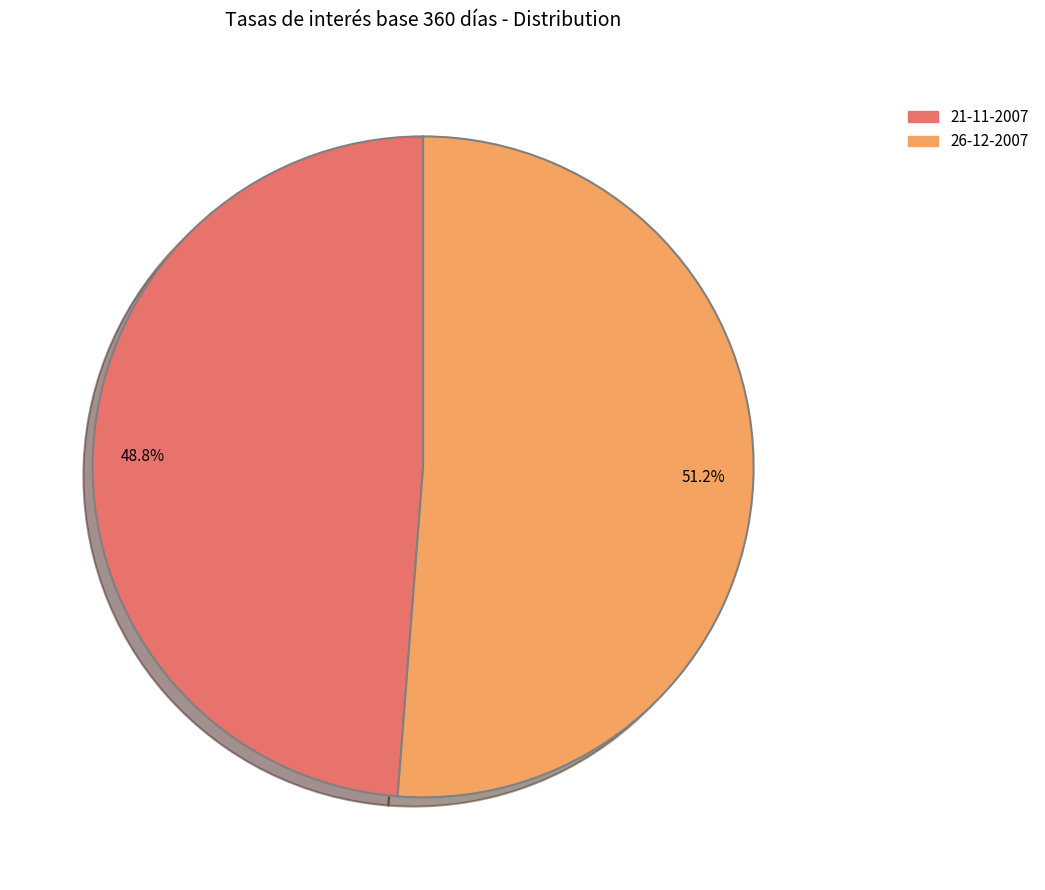

Count the number of slices in the pie.

2